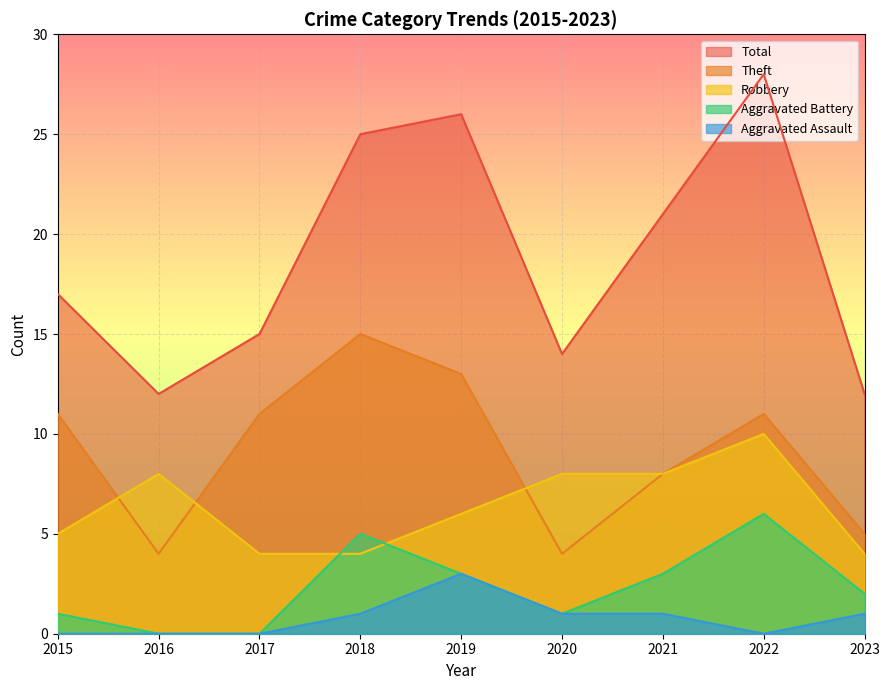

What are all the series names shown in the legend?

Total, Theft, Robbery, Aggravated Battery, Aggravated Assault